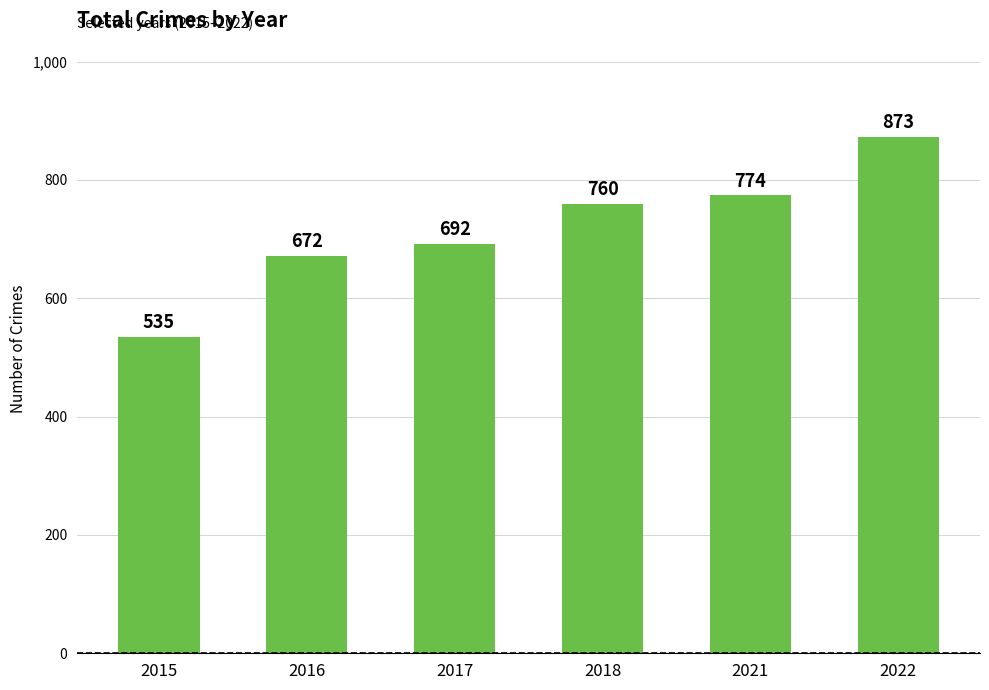

Reading right to left, extract all data points from this chart.

873	774	760	692	672	535